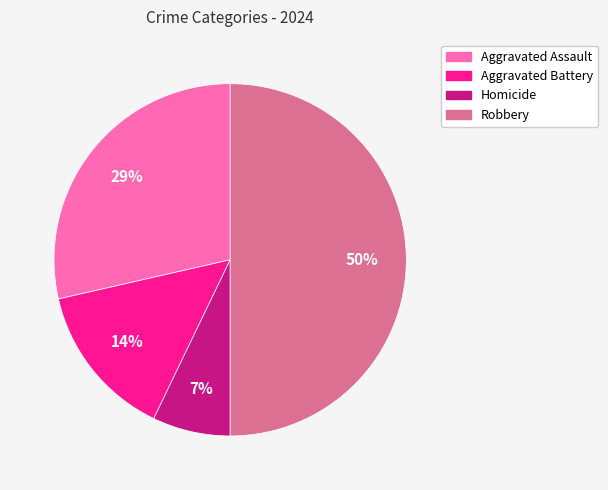

Is the sum of Homicide and Aggravated Battery greater than half?

No